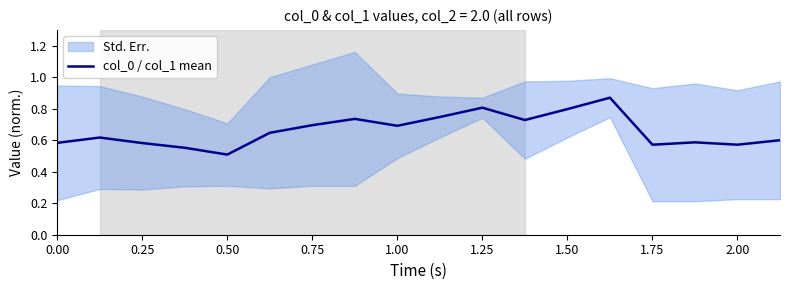

The value of col_0 / col_1 mean at 0.25 is 0.4. True or false?

False